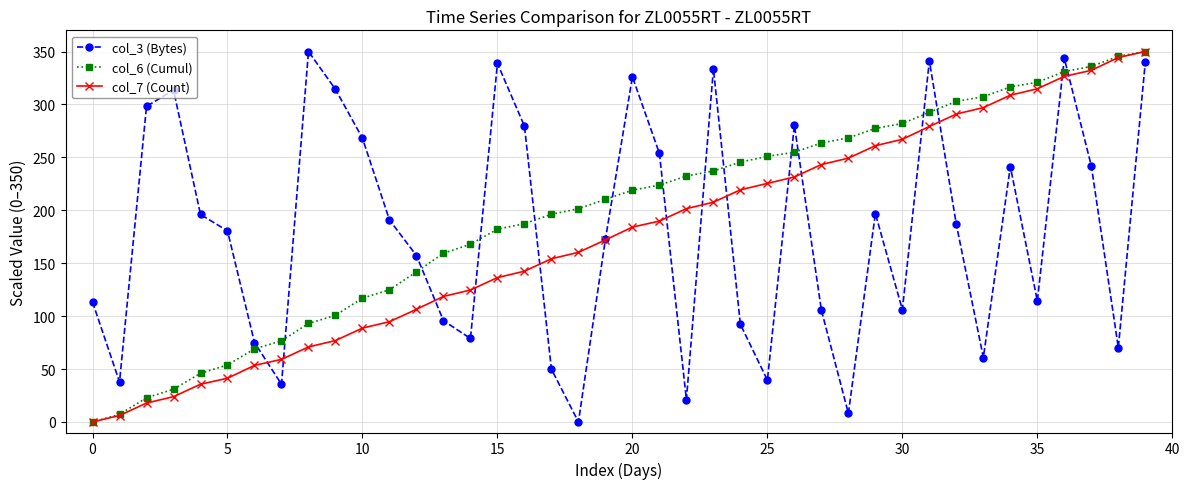

Which series has the largest total across all categories?

col_6 (Cumul)